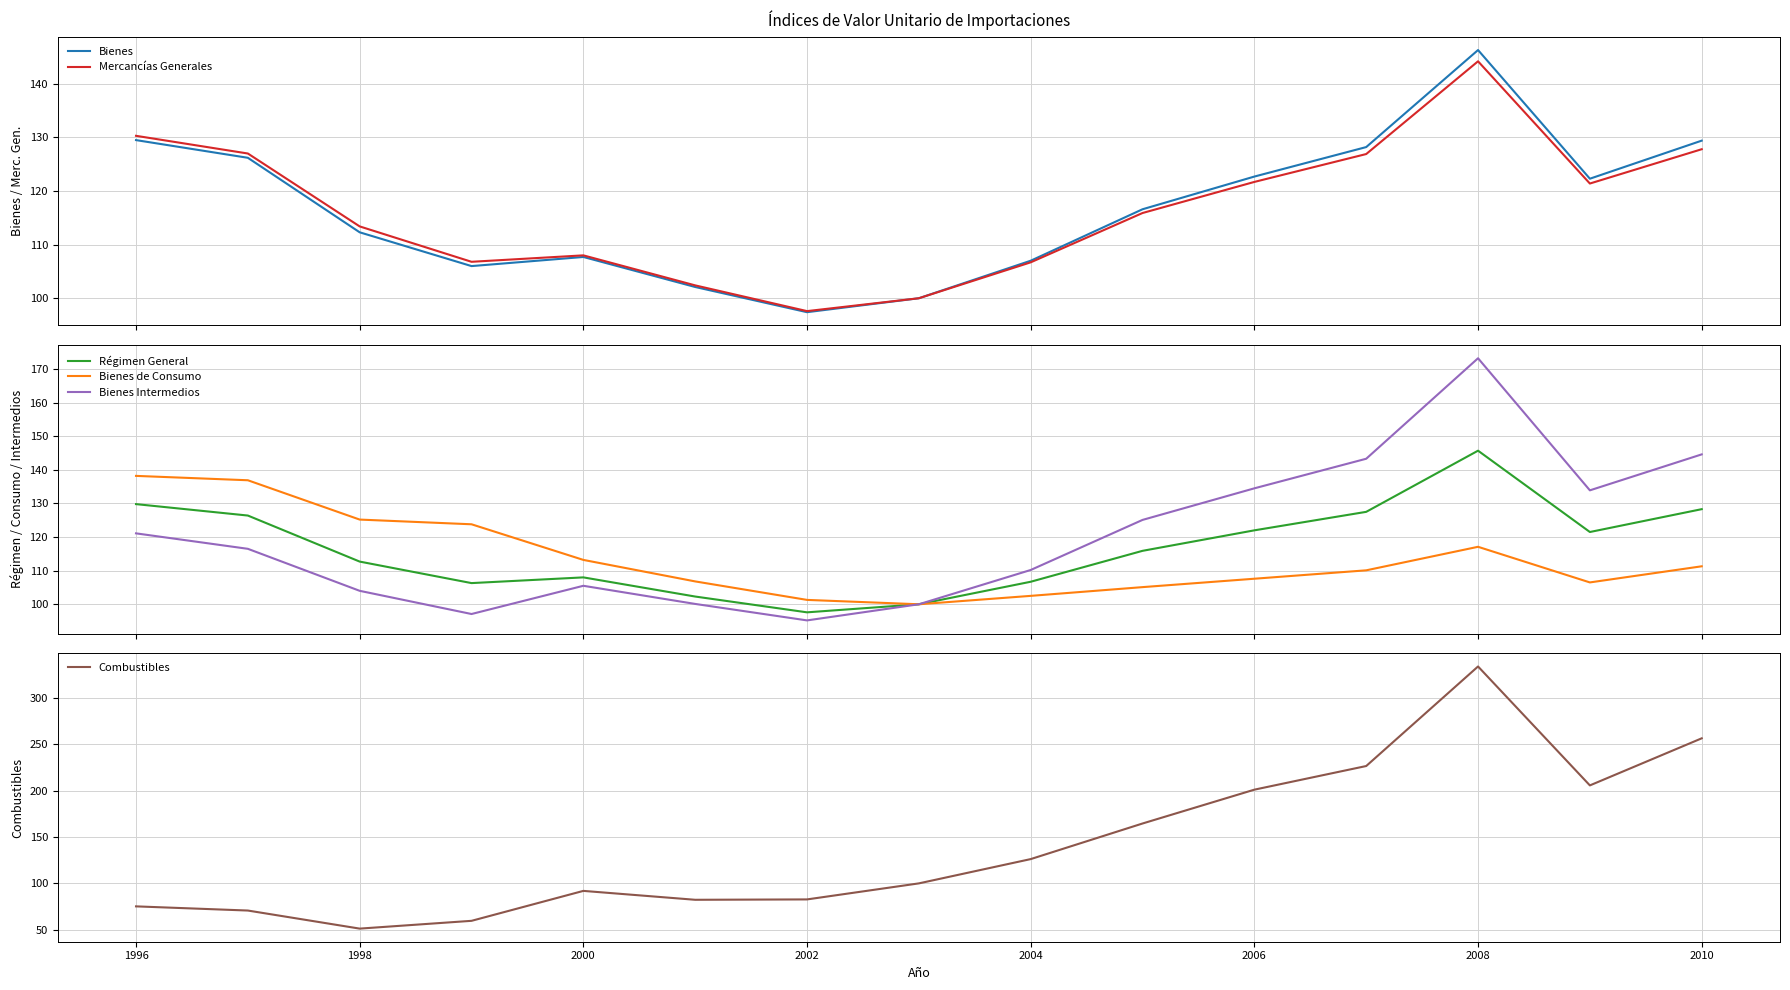

What is the average value of the Régimen General series?

116.7